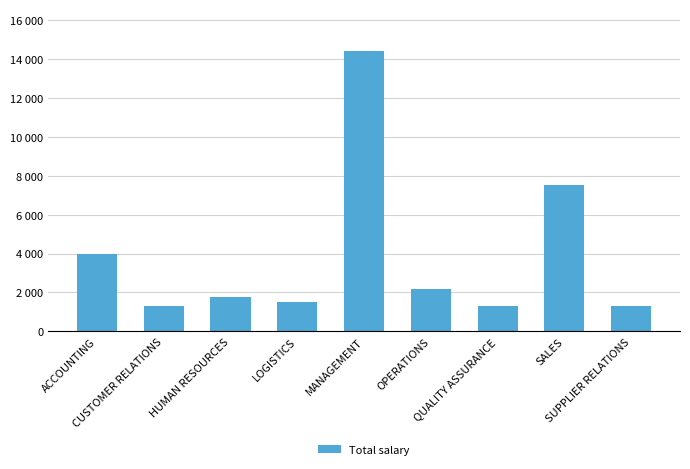

Does the chart contain any negative values?

No